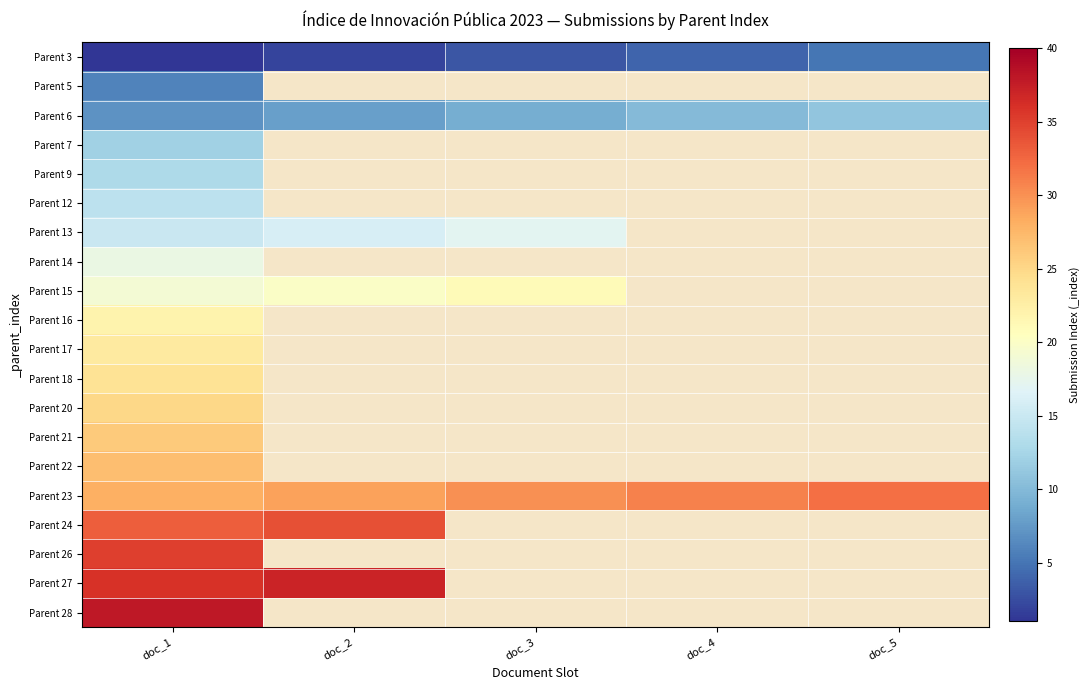

How many data points does each series have?

5